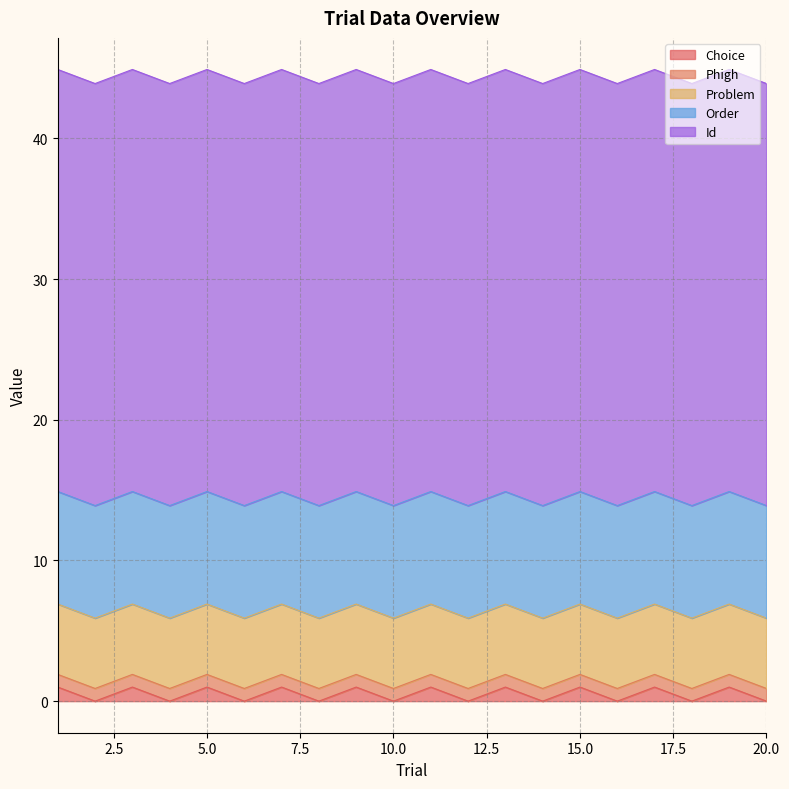

What are all the series names shown in the legend?

Choice, Phigh, Problem, Order, Id